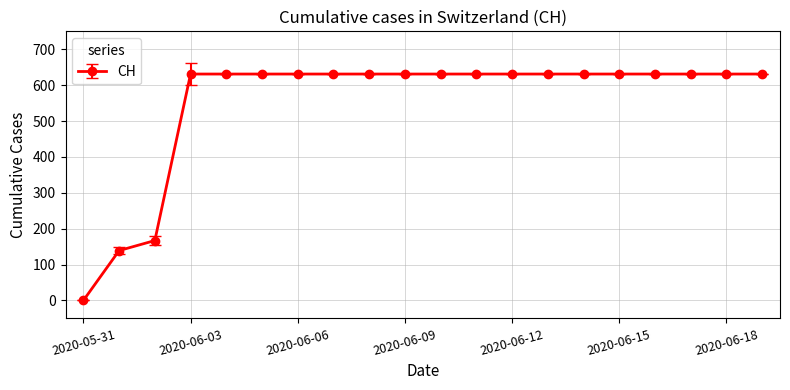

What is the value of the 10th point from the left?

631